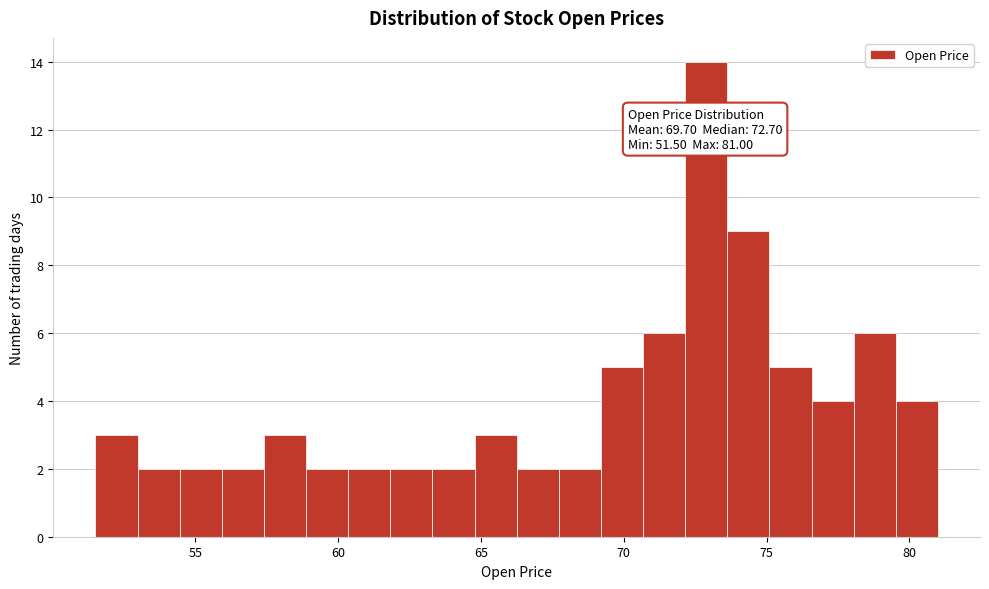

Read against the x-axis, roughly where is the centre of the tallest bar?

73.0